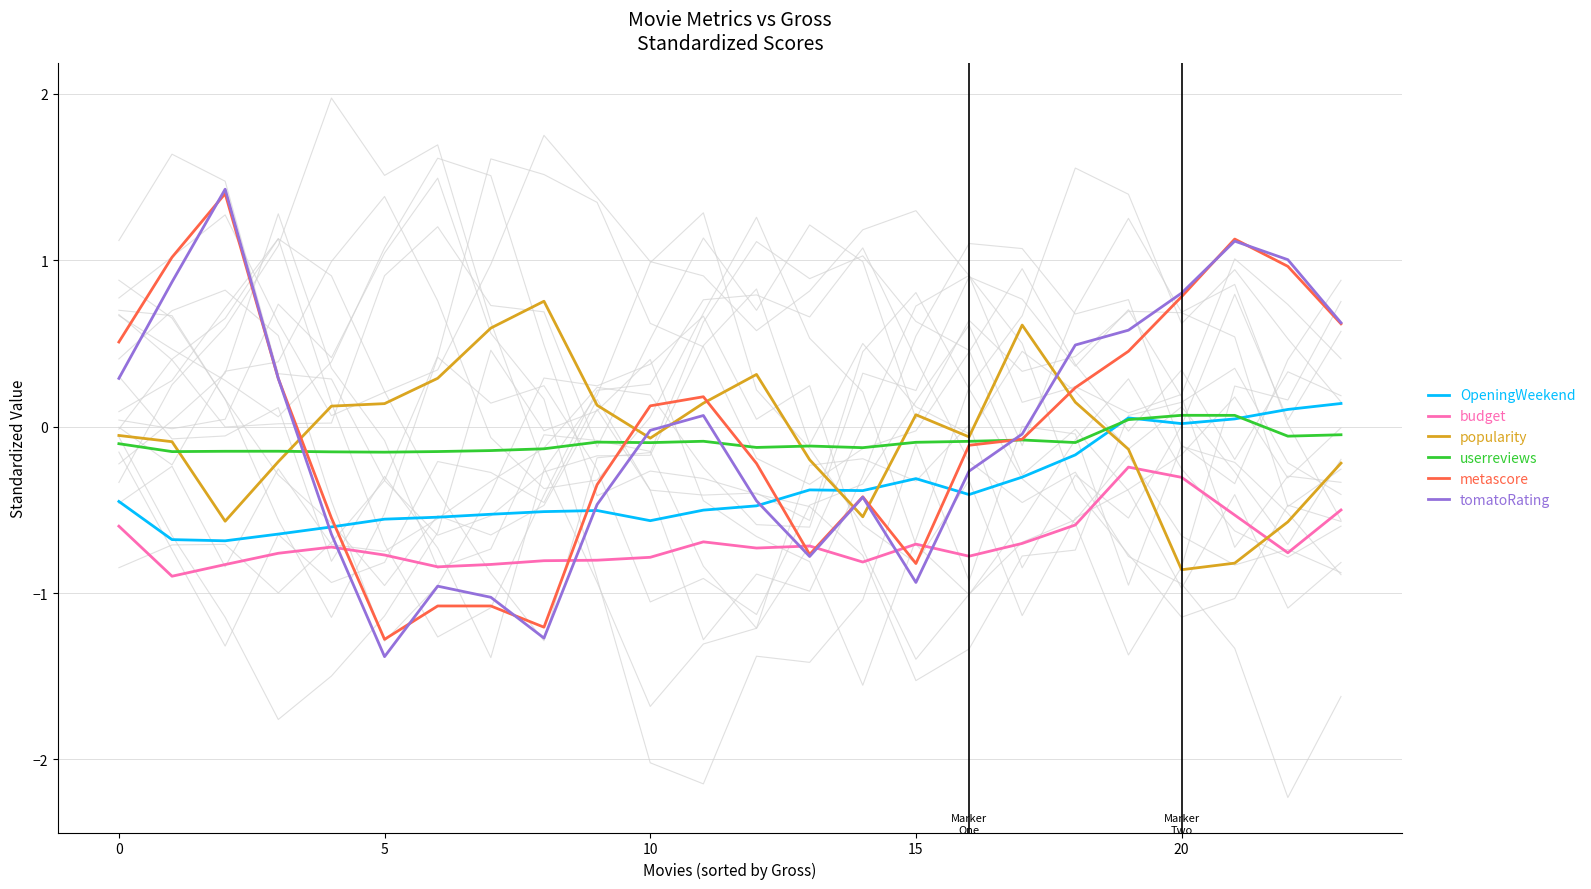

At how many categories does at least one series exceed 0?

21